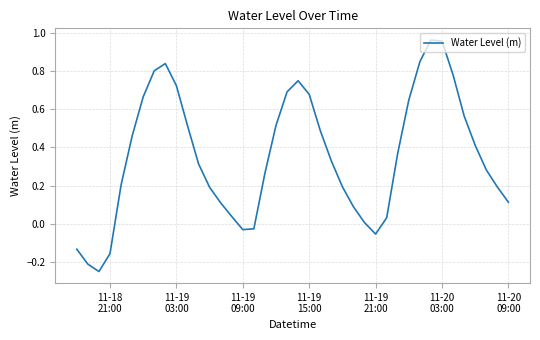

What is the difference between the maximum and minimum values?

1.2